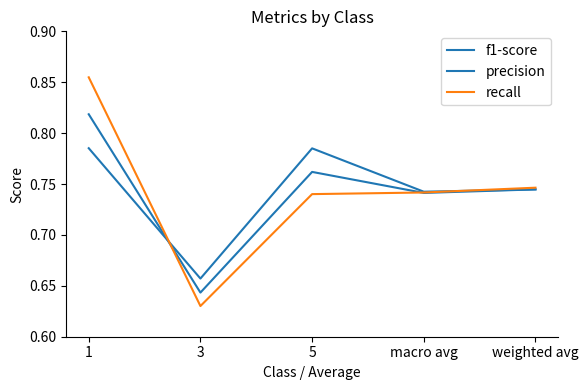

Does the chart display data point markers on the line(s)?

No